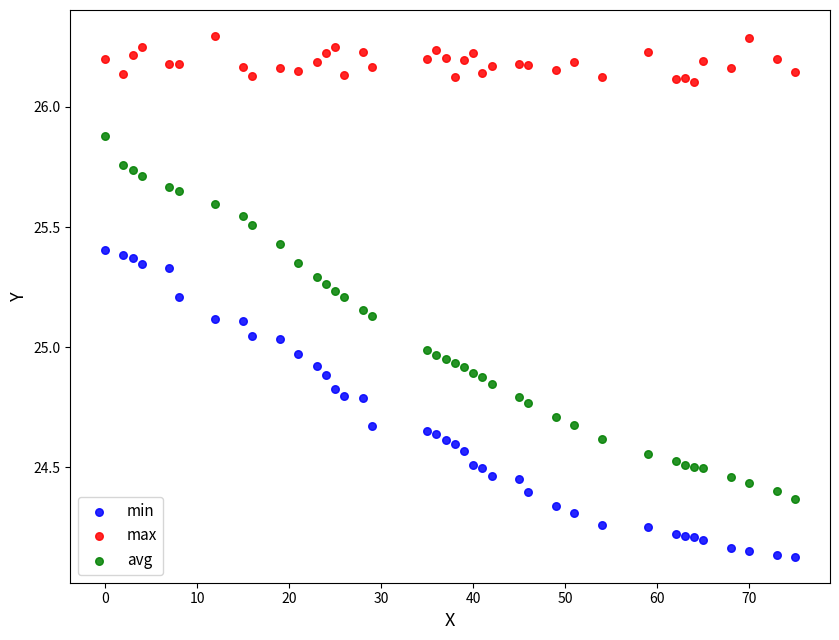

Across all data points, what is the range of Y values (max minus min)?

2.2